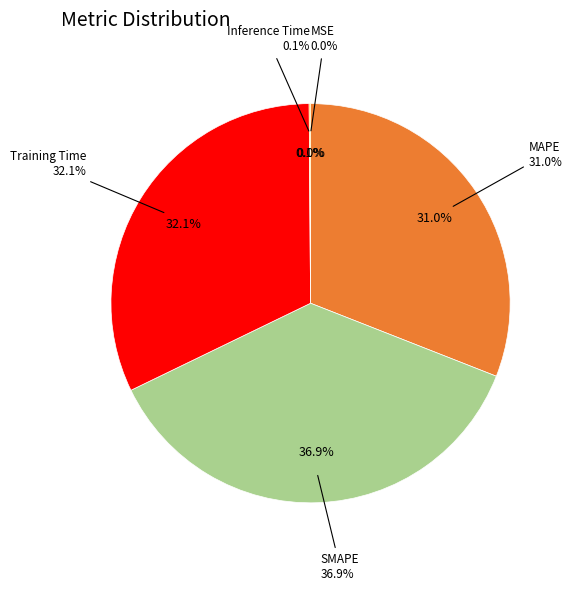

How many segments does this pie chart have?

5